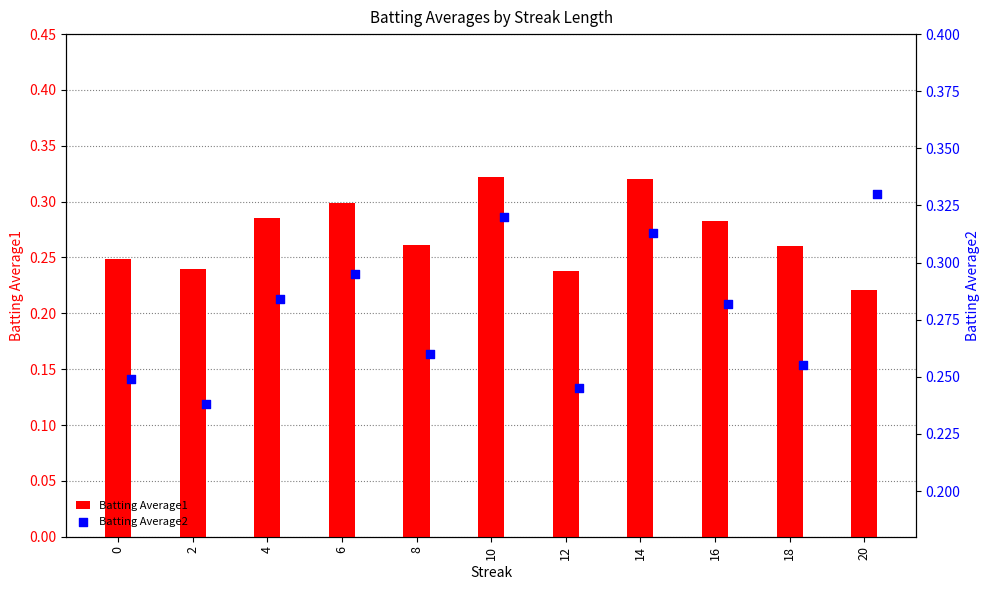

Which series has the widest spread of Y values?

Batting Average1